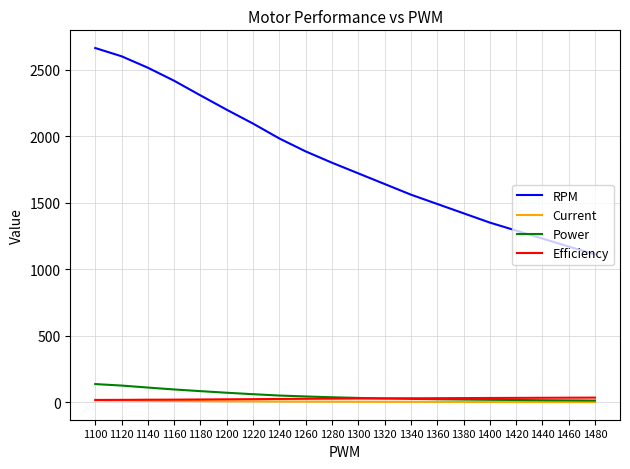

Which category has the highest value across all series?

1100